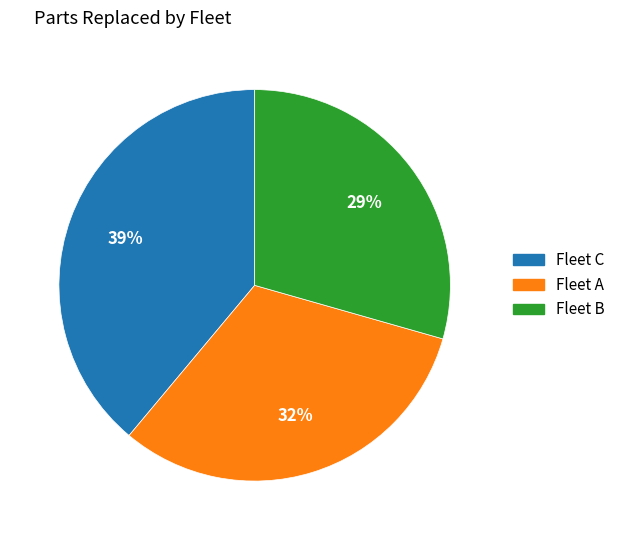

Do Fleet A and Fleet B together represent more than half of the pie?

Yes